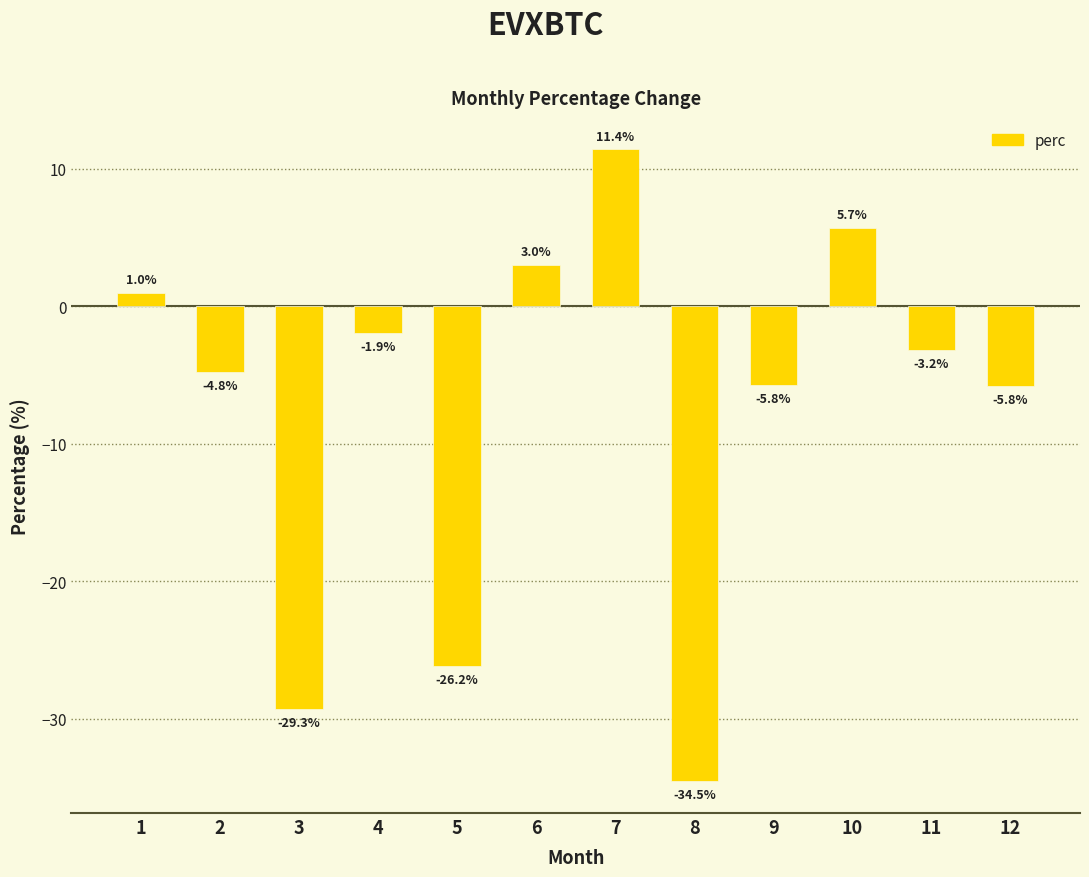

Which has a higher value, 4 or 8?

4